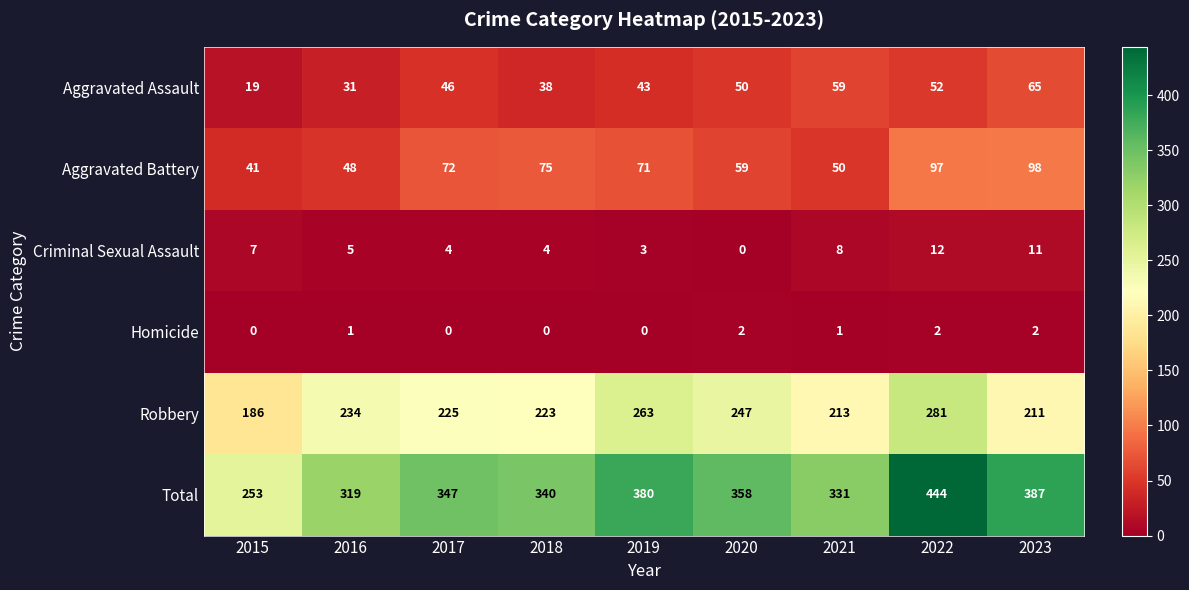

What is the spread (max minus min) of values at 2020?

358